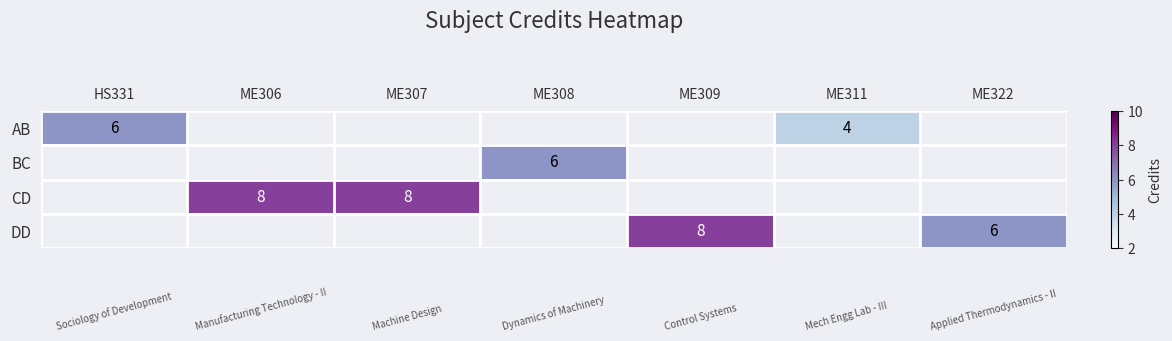

What is the greatest value displayed?

8.0